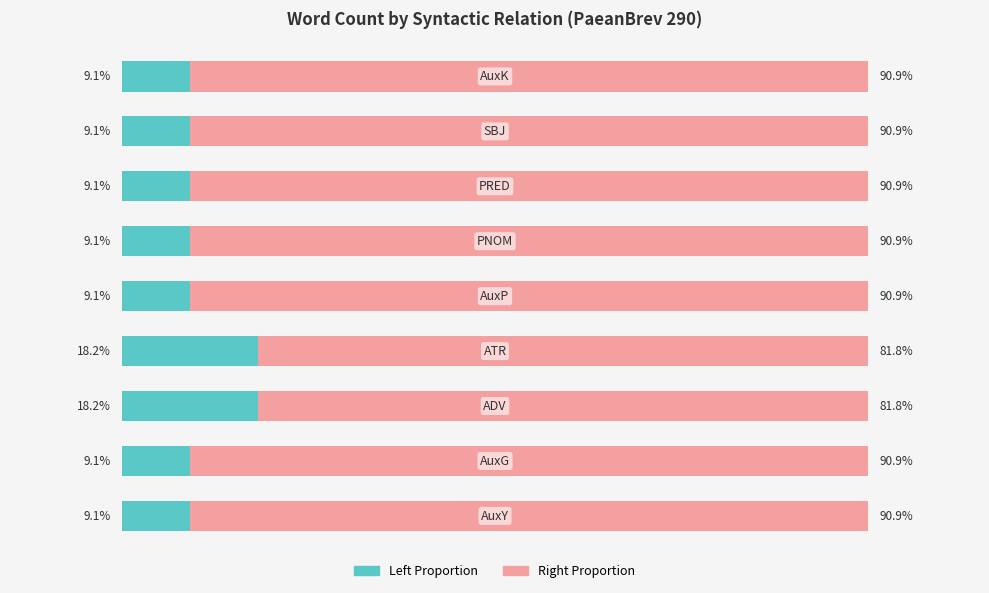

What is the value of the Count (Right) bar at the 5th from the left?

90.9